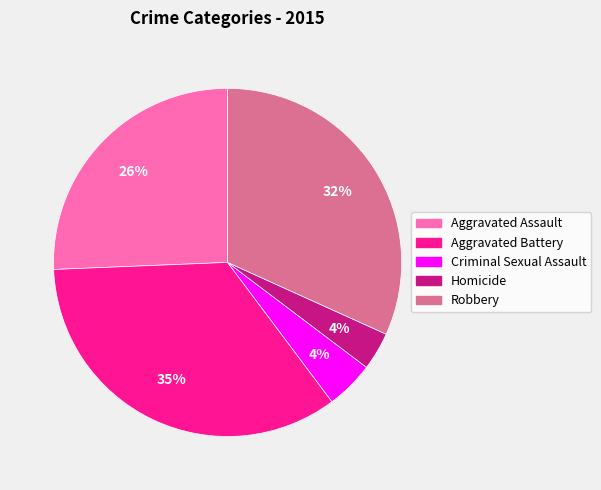

Is Robbery the majority of the pie?

No